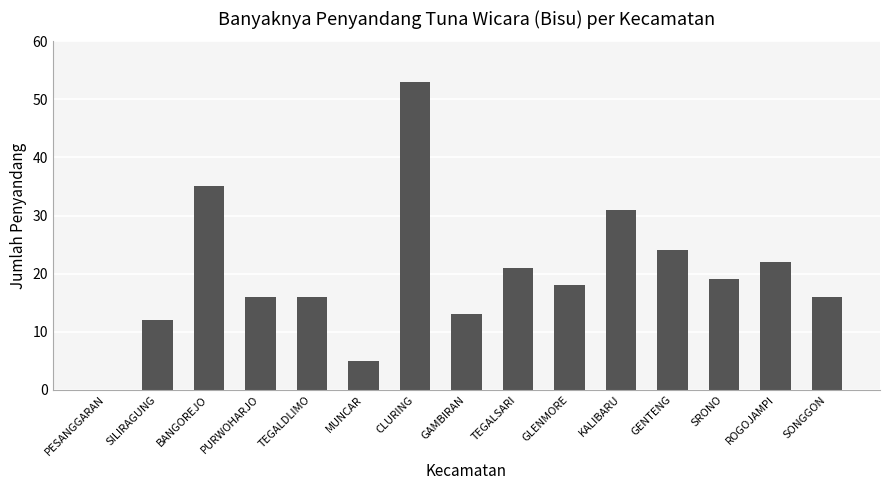

The chart shows a value of 18 at GLENMORE. True or false?

True